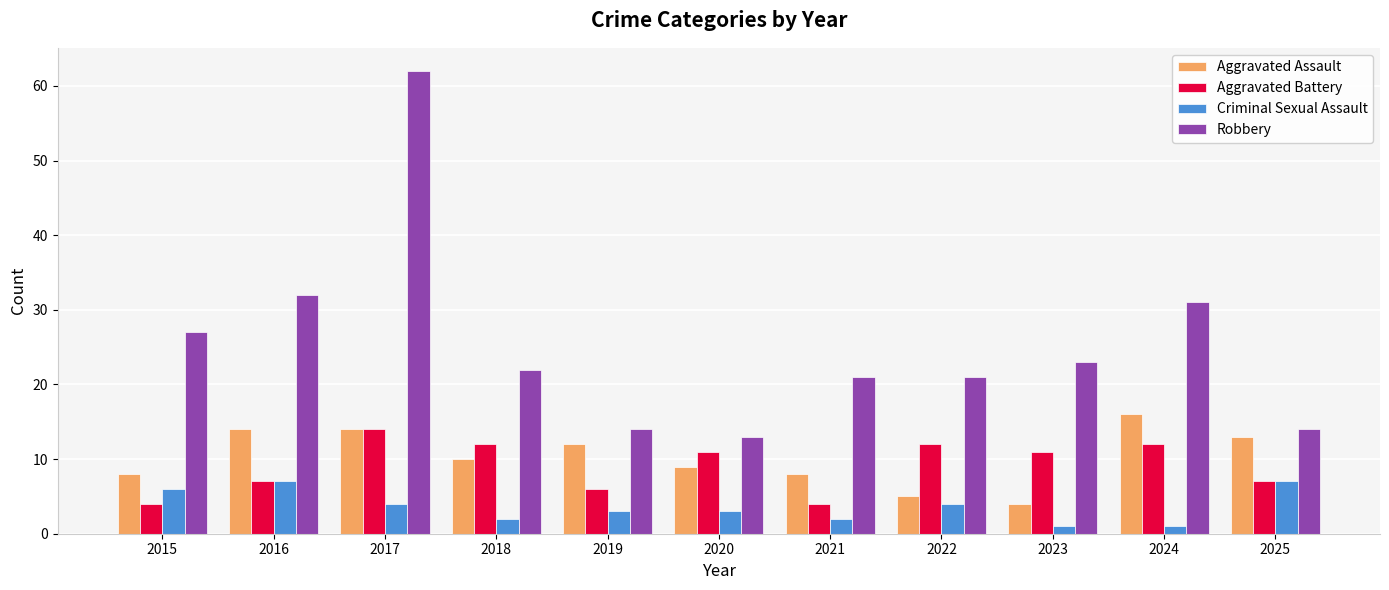

At how many categories does at least one series exceed 46?

1